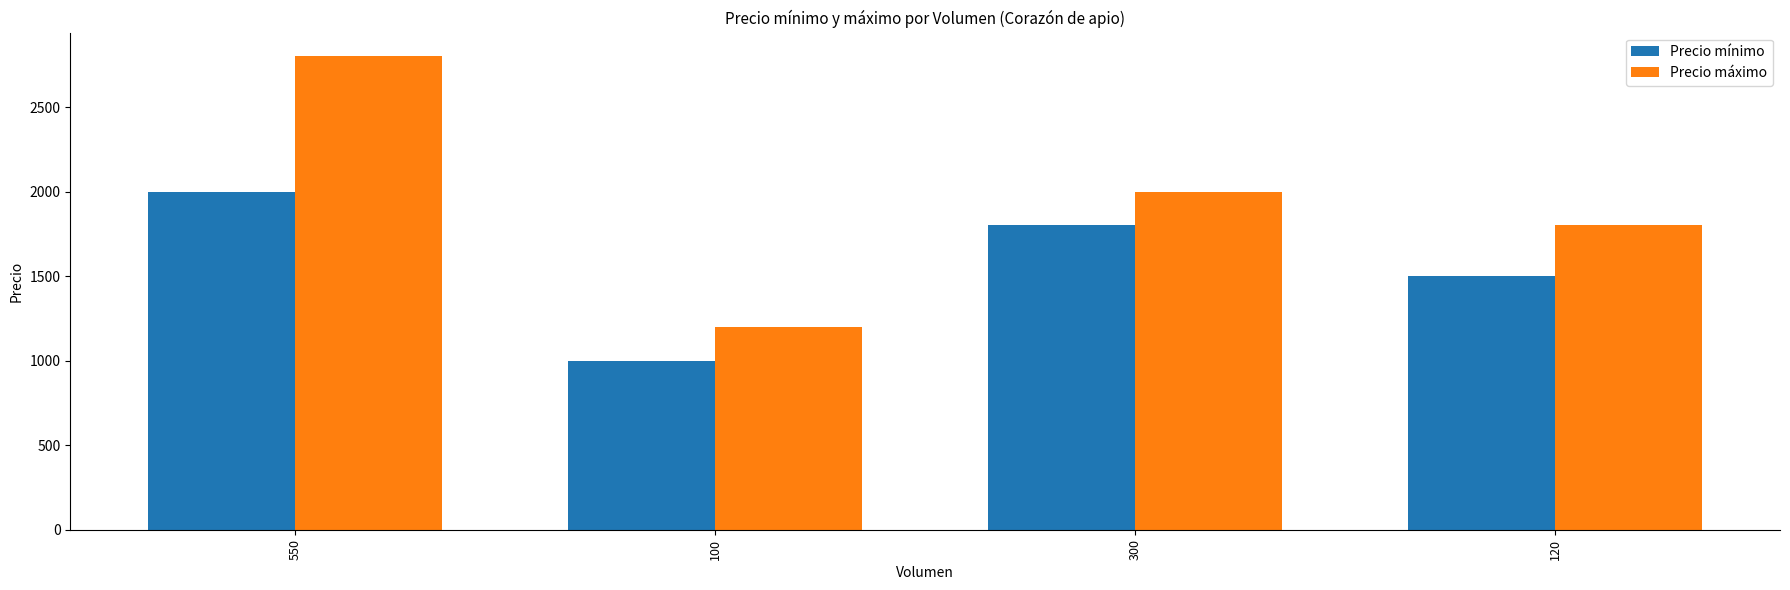

What is the spread (max minus min) of values at 550?

800